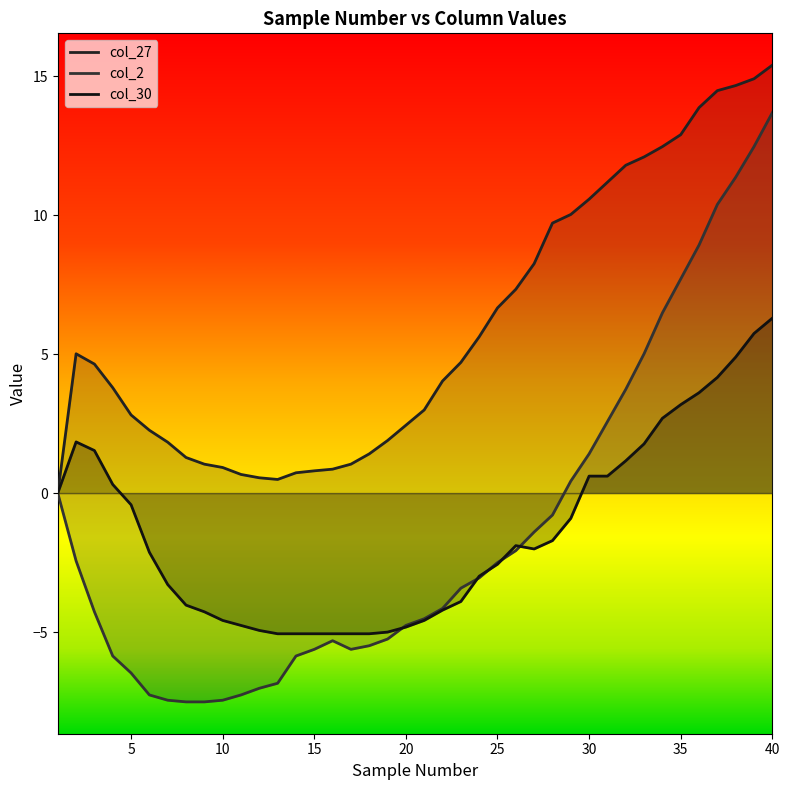

What is the value of the col_2 point at the 28th from the left?

-0.8